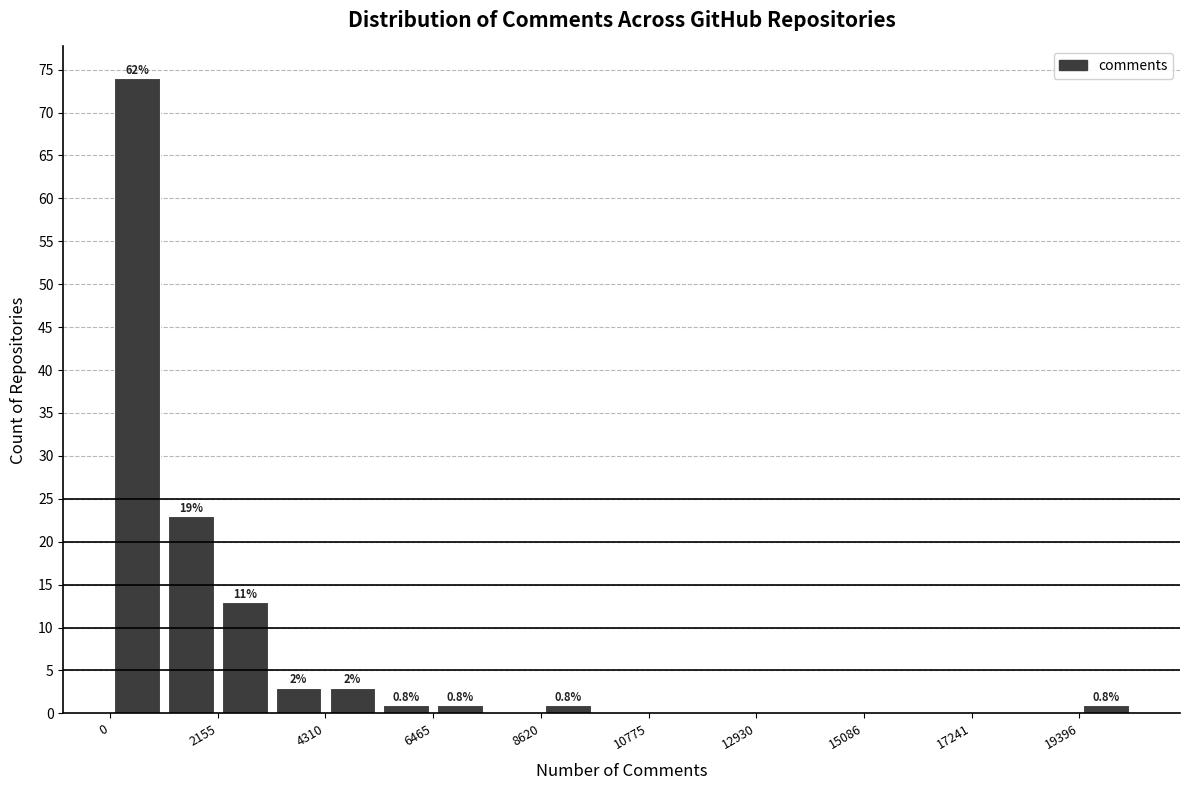

Read against the x-axis, roughly where is the centre of the tallest bar?

500